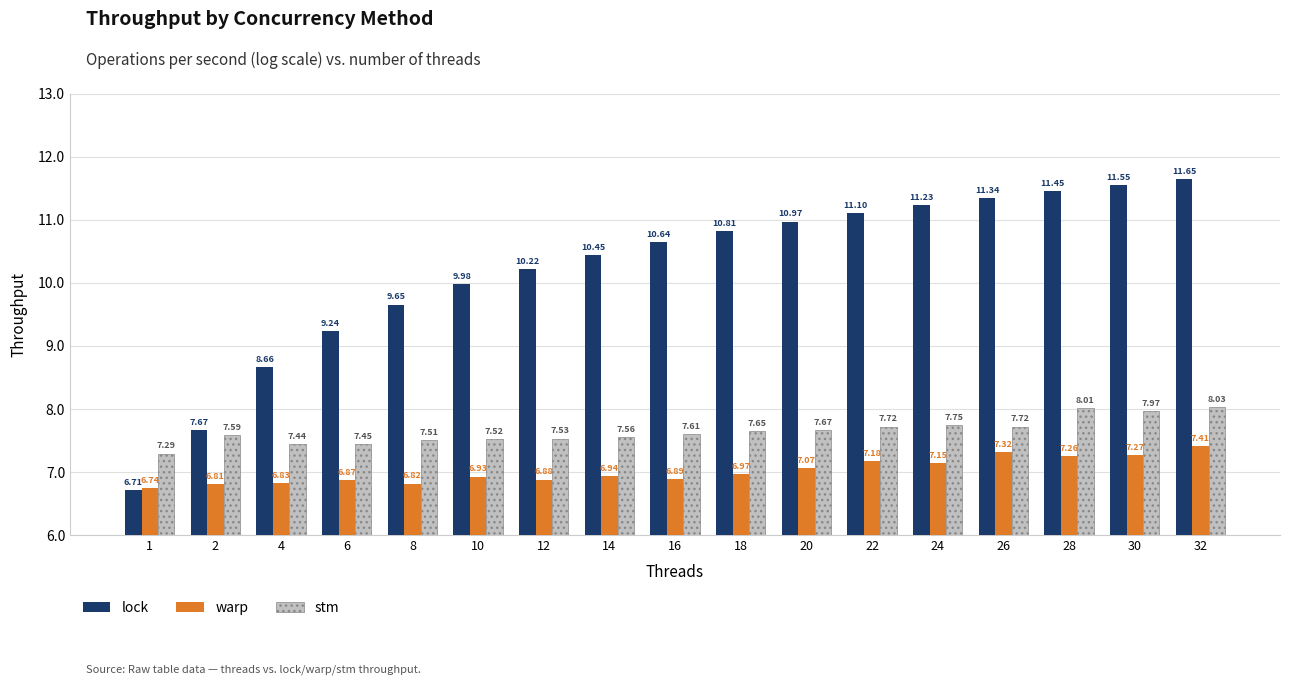

Read the warp value at 18.

7.0